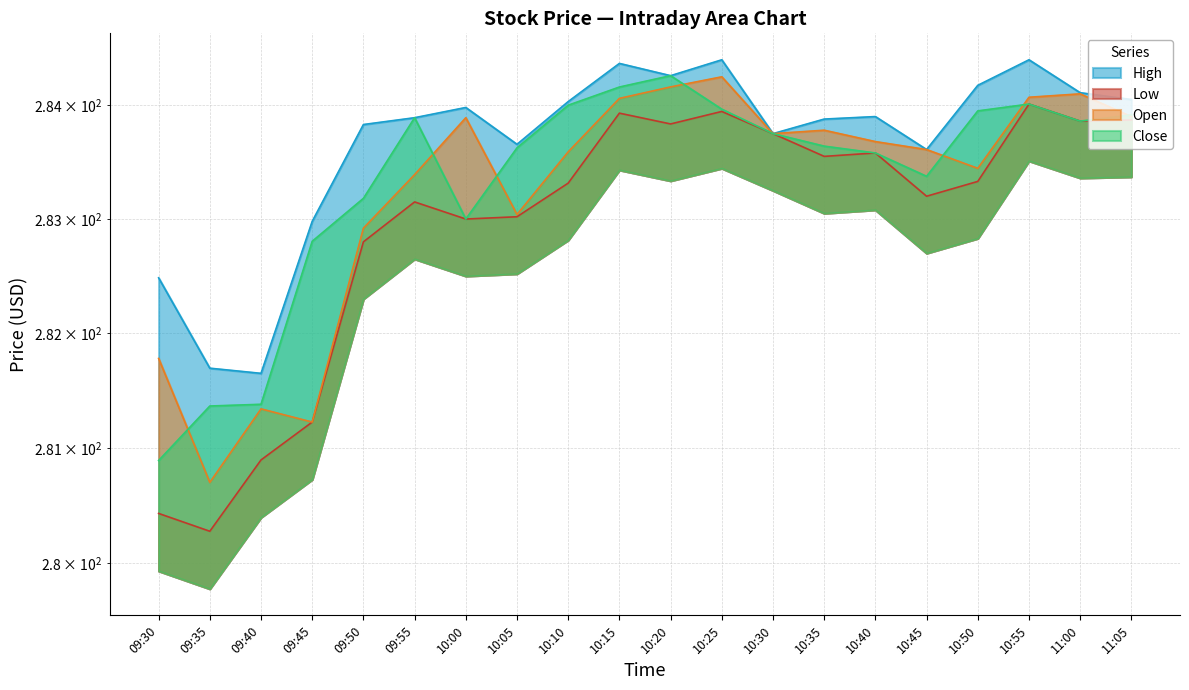

What is the sum of all High values?

5673.1